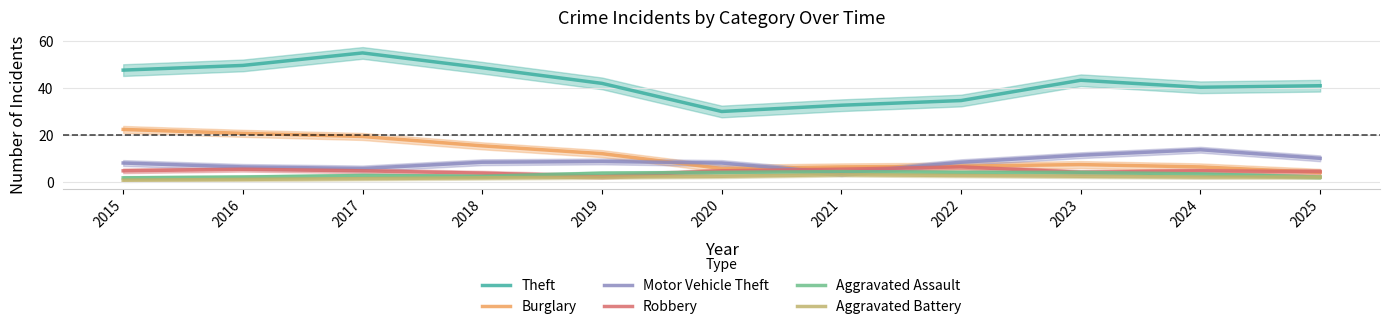

Which label corresponds to the largest value in the chart?

2017